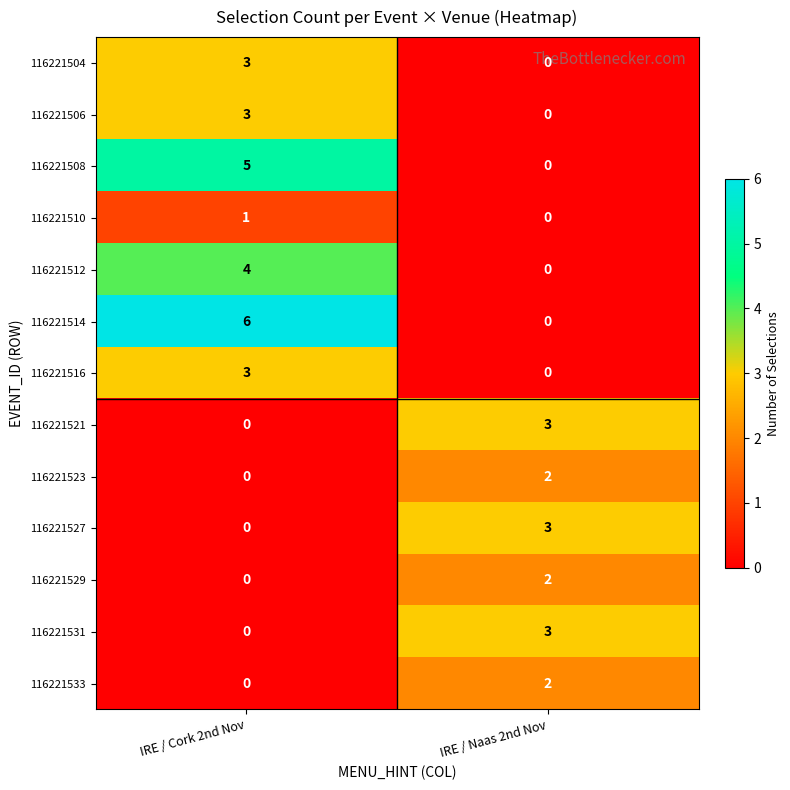

What is the difference between the maximum and minimum values in the 116221516 series?

3